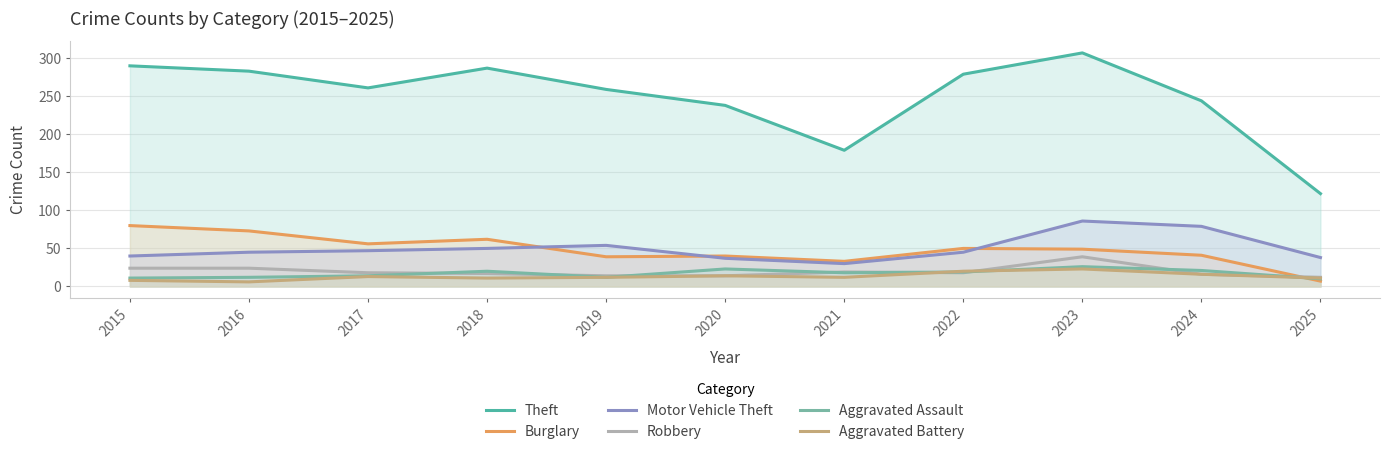

Where does the Theft series first go above 261?

2015